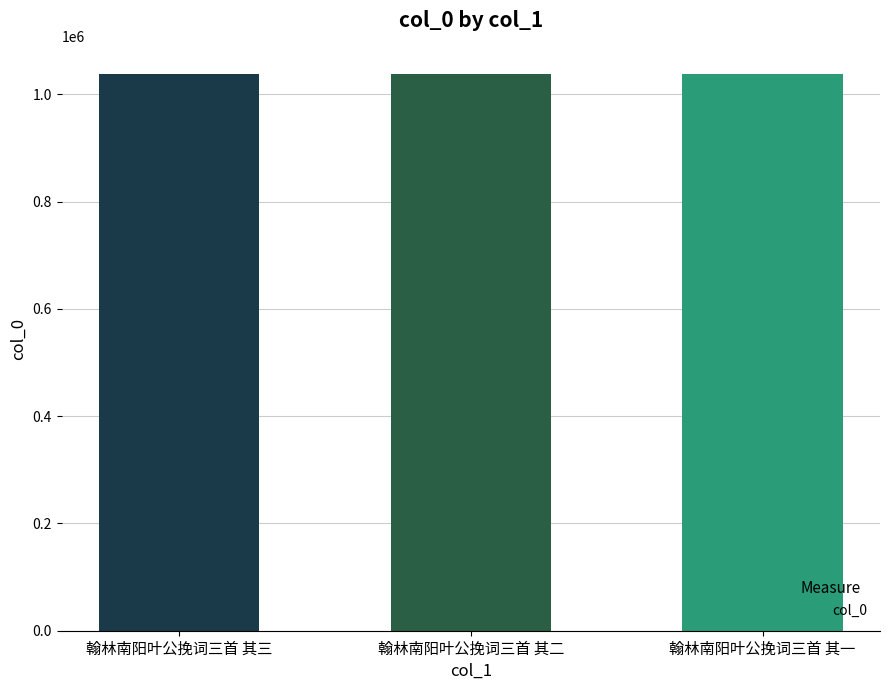

What is the label of the 3rd bar from the right?

翰林南阳叶公挽词三首 其三